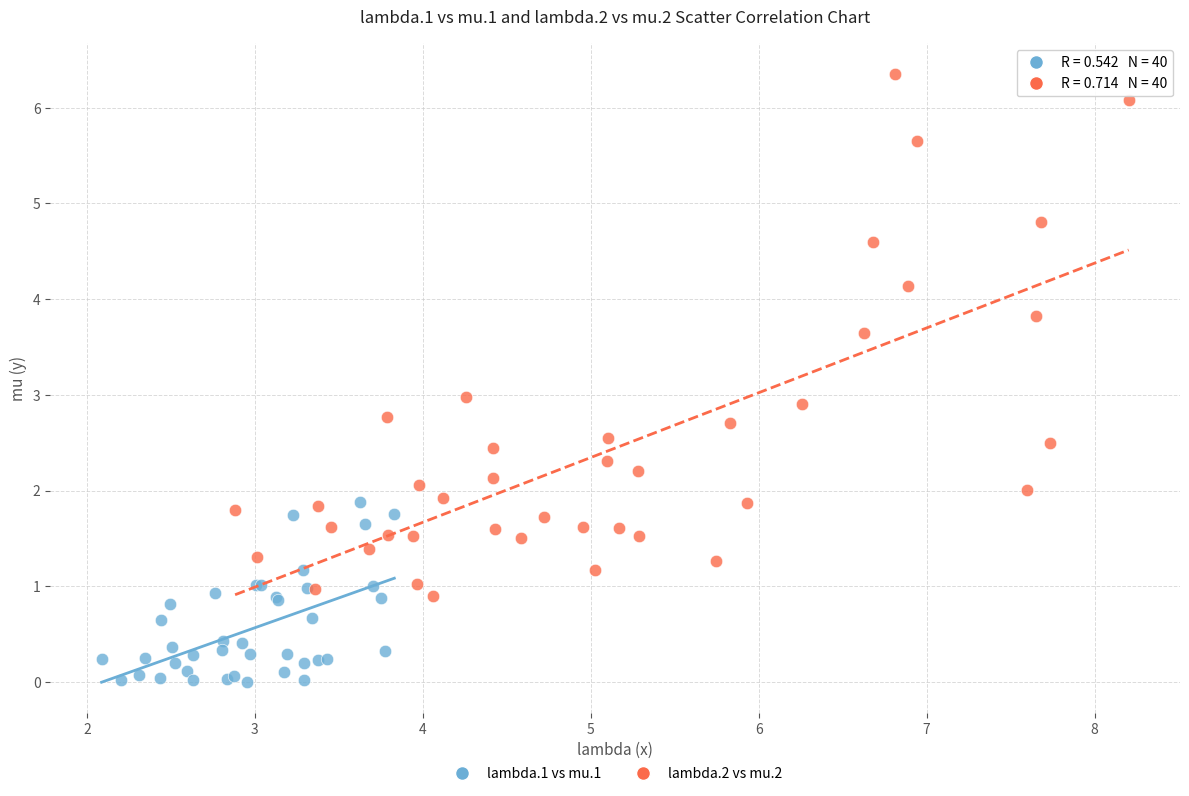

Which series contains the lowest Y value?

lambda.1 vs mu.1